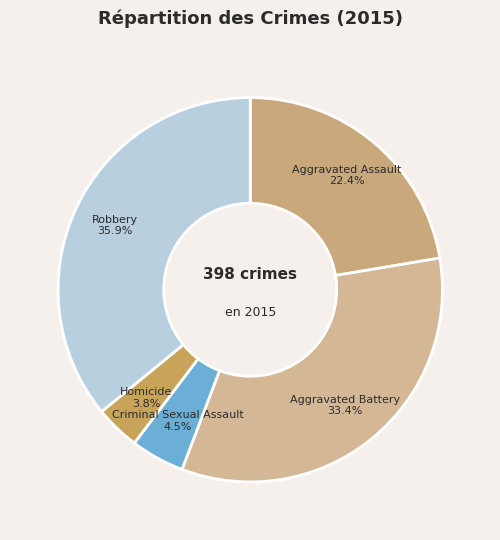

Which has a higher value, Aggravated Battery or Robbery?

Robbery